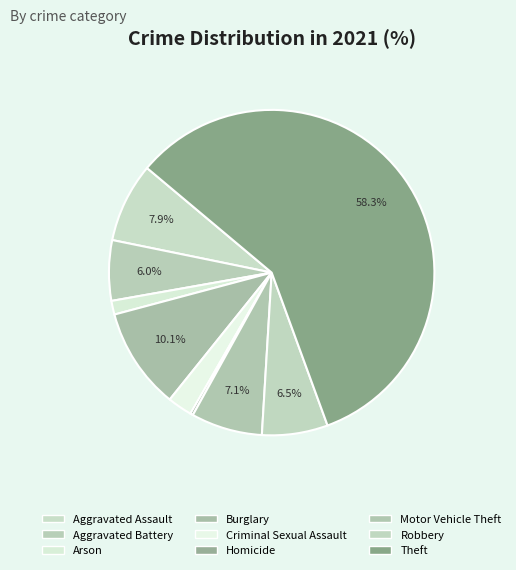

To the nearest percent, what is the difference between the largest and smallest slice percentages?

58%